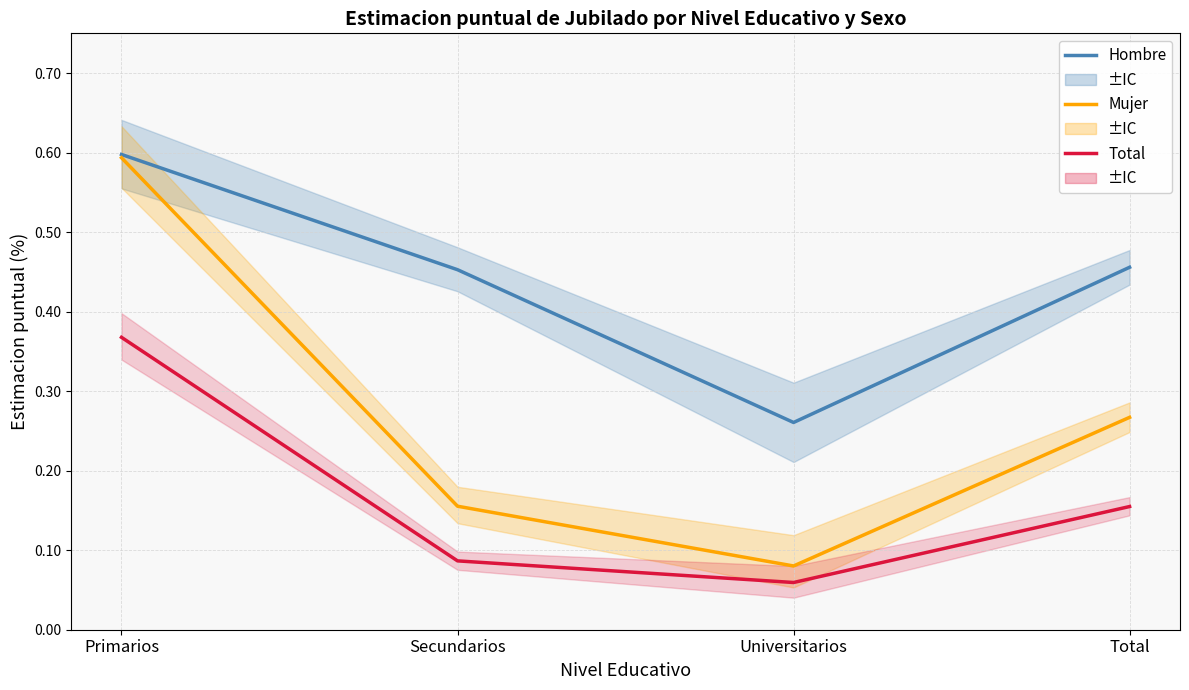

Between Total and Secundarios, which is larger?

Total